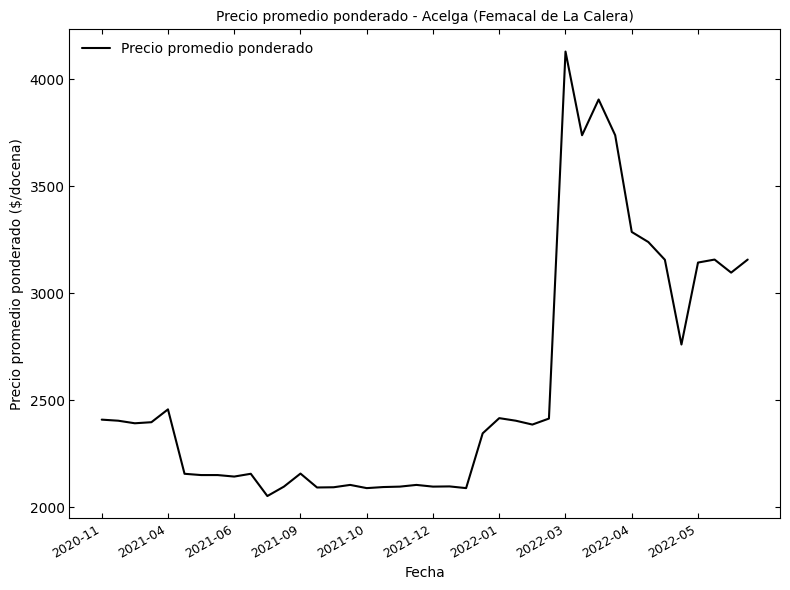

What is the minimum value shown in the chart?

2052